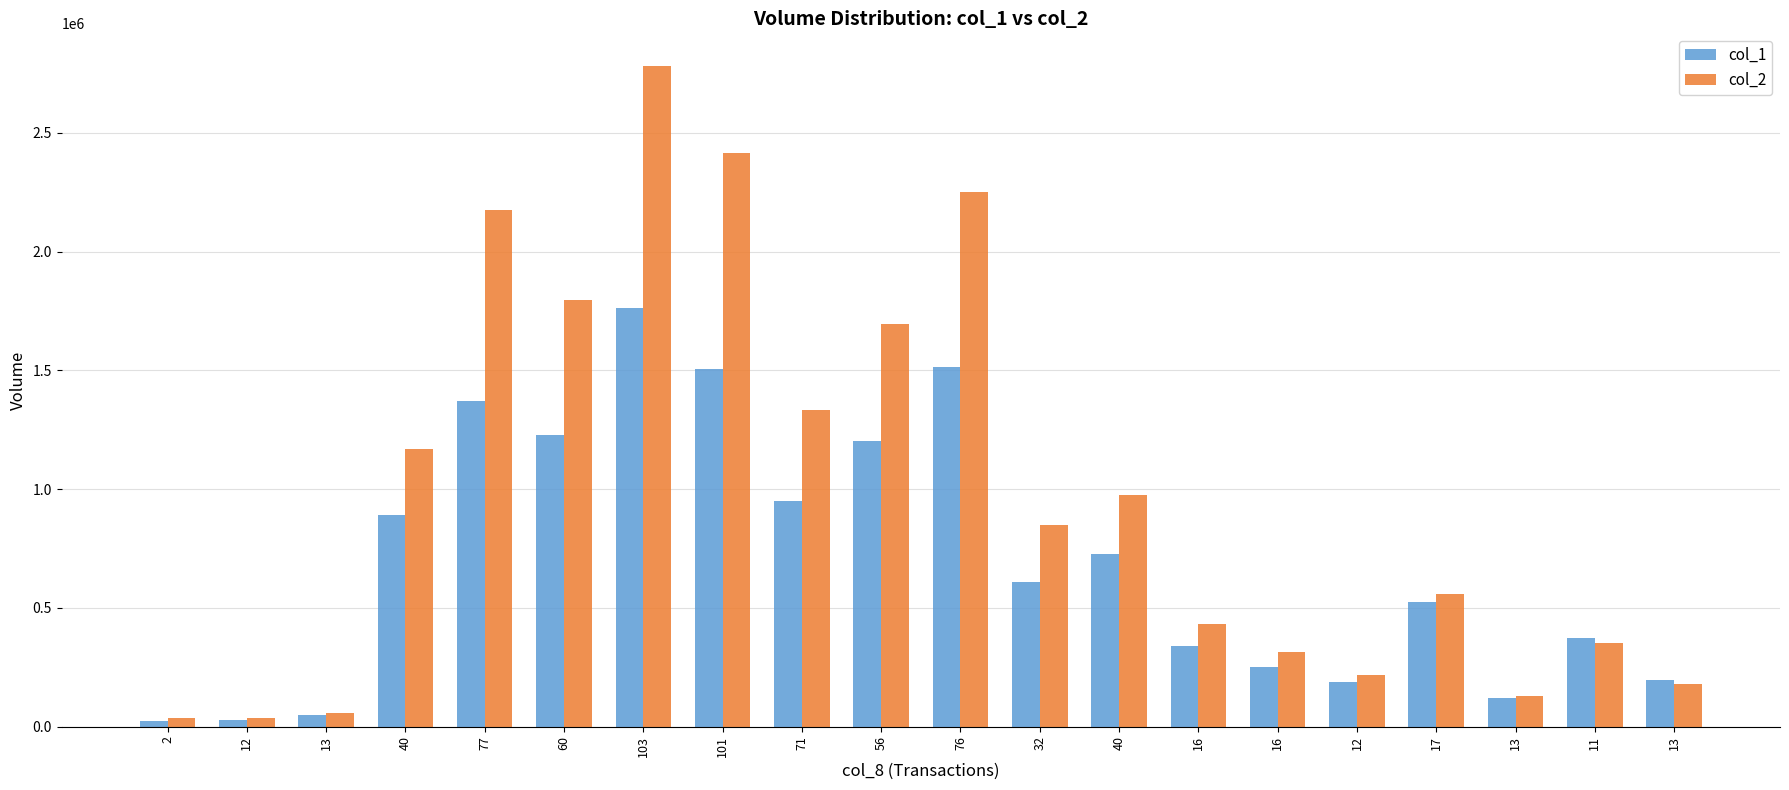

At which label does col_1 reach its peak?

103